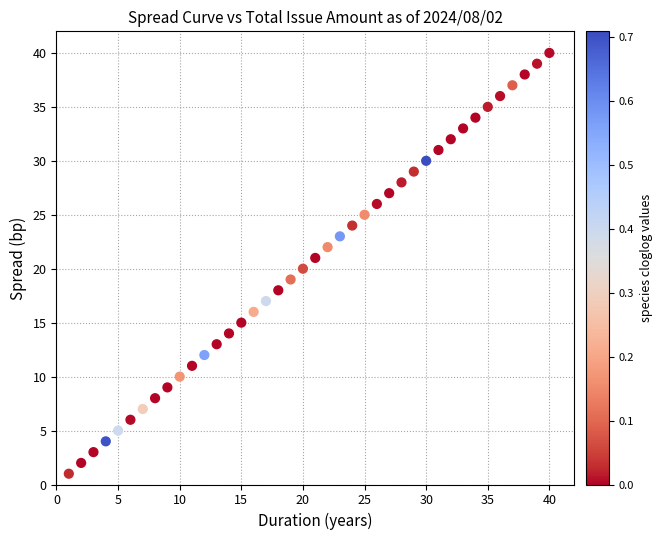

What is the range of Y values (max minus min)?

39